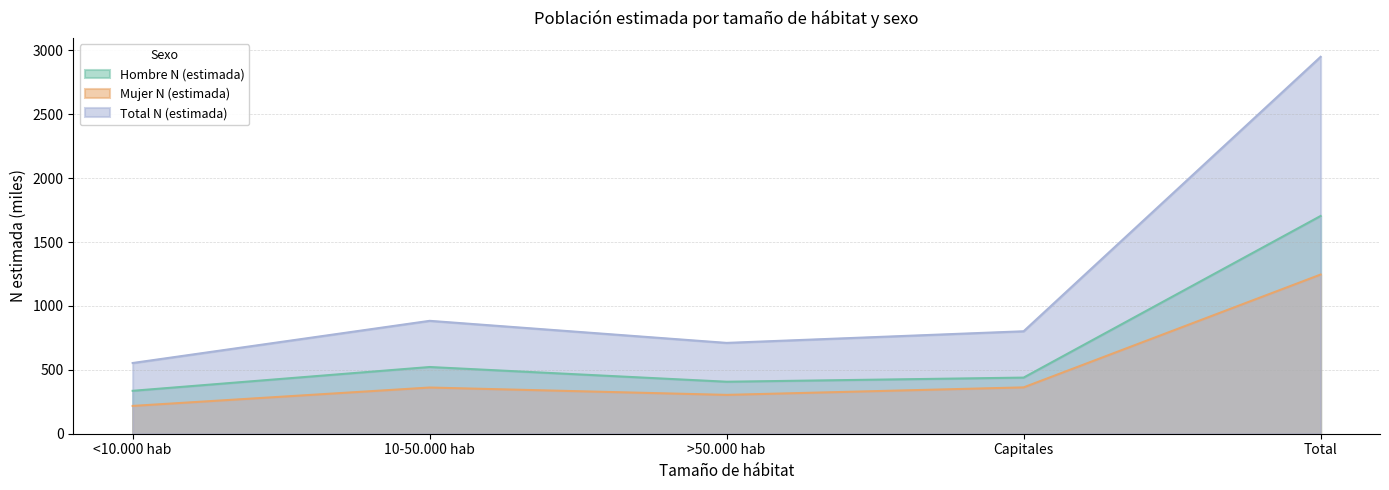

What is the label of the 2nd point from the right?

Capitales